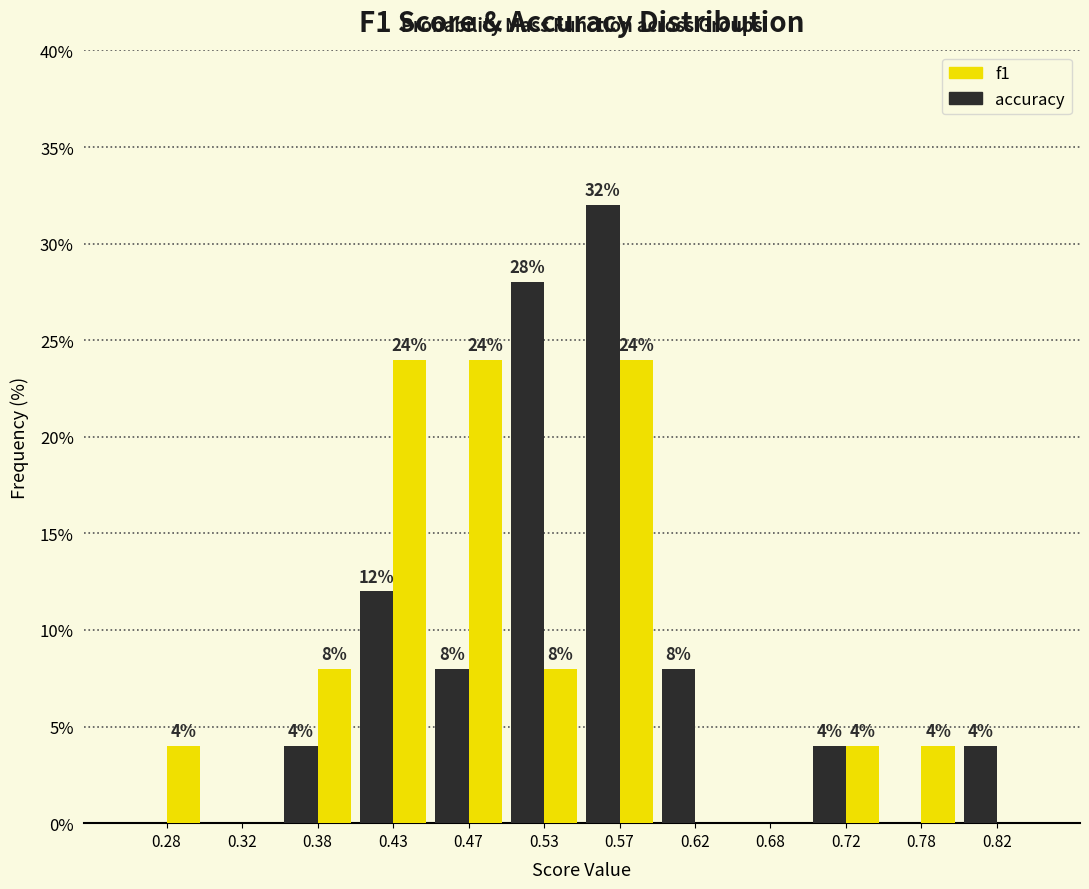

In the accuracy series, which range on the x-axis has the tallest bar?

0.55 to 0.60